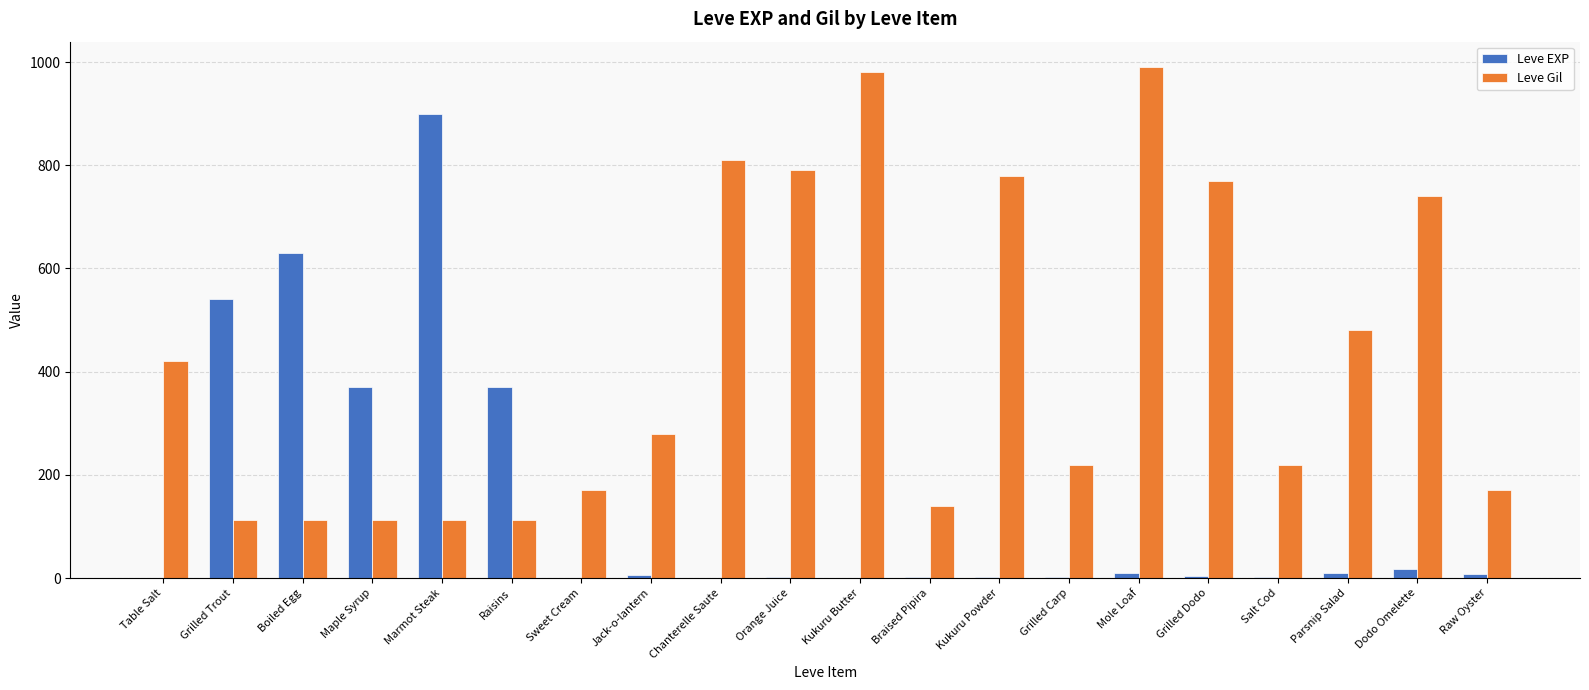

The value of Leve Gil at Grilled Dodo is 770. True or false?

True